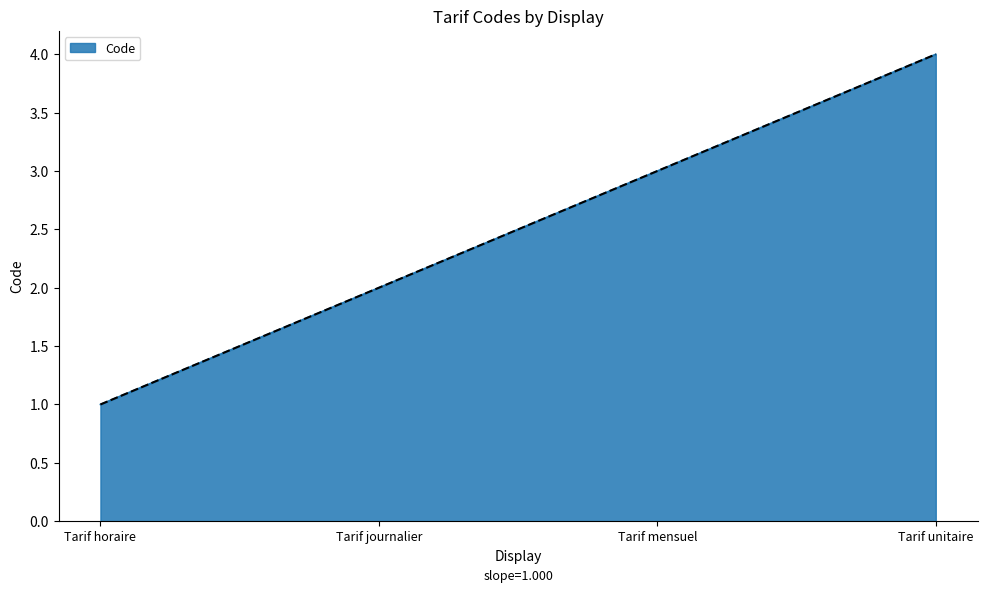

Approximately how many times larger is the value at Tarif journalier compared to Tarif mensuel?

0.7